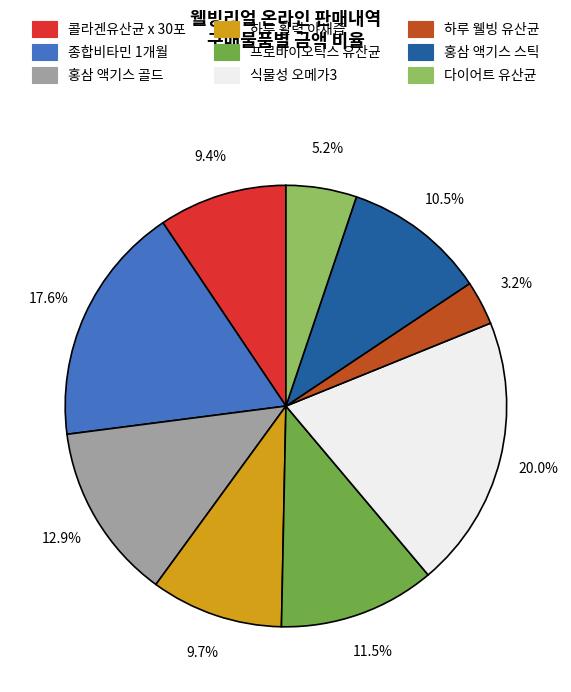

True or false: 다이어트 유산균 accounts for 5% of the total.

True